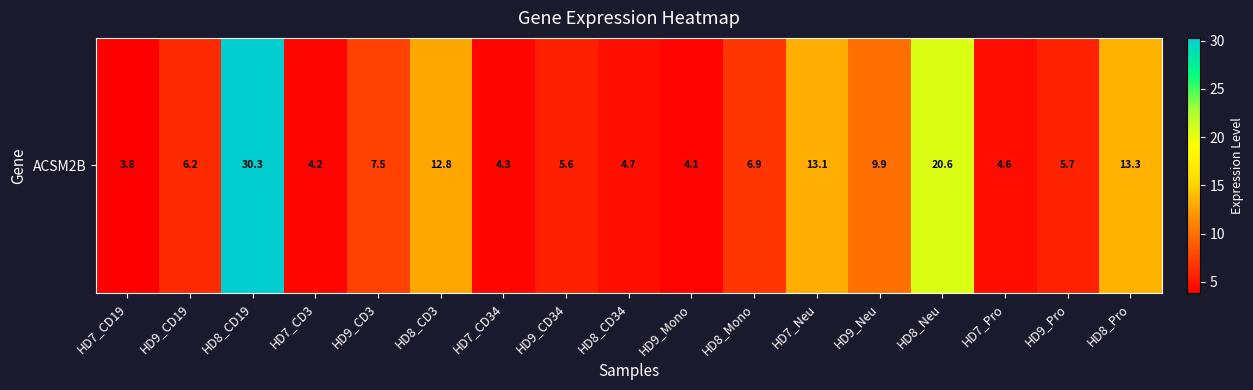

Which category has the lowest value across all series?

HD7_CD19